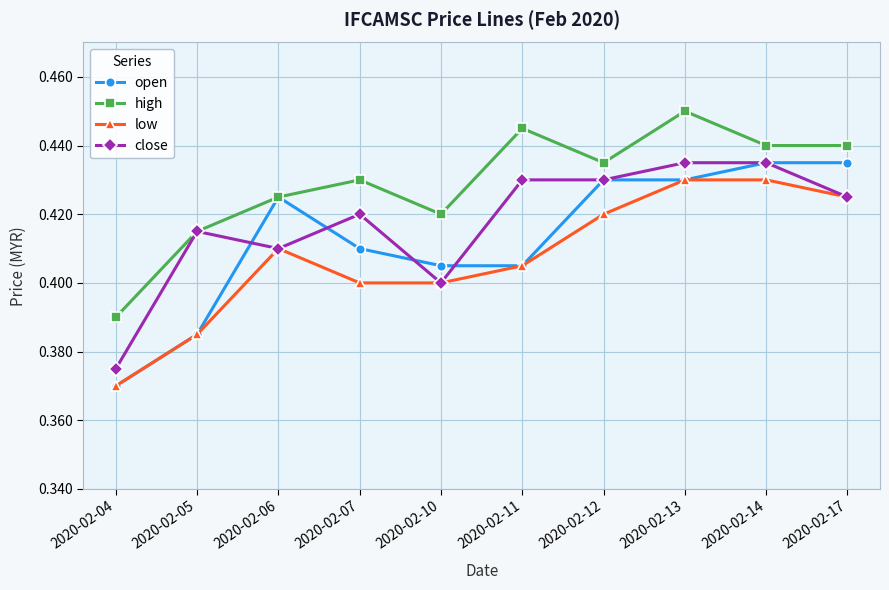

Which series changed the most between 2020-02-07 and 2020-02-13?

low